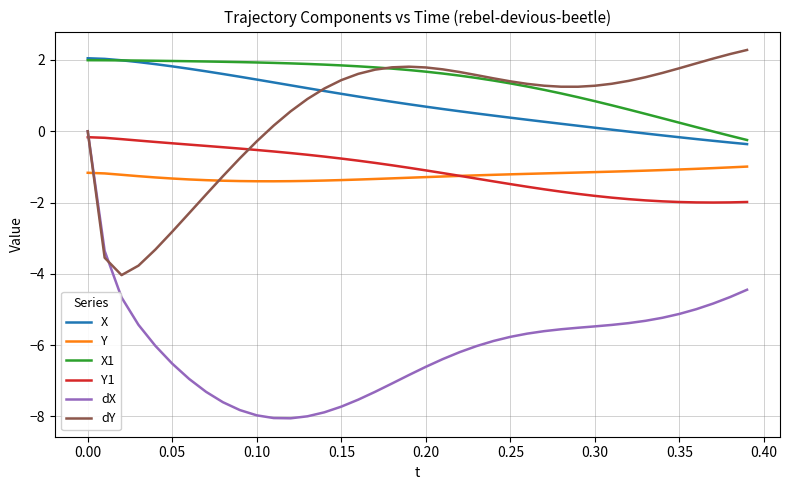

What is the lowest value of the Y series?

-1.4